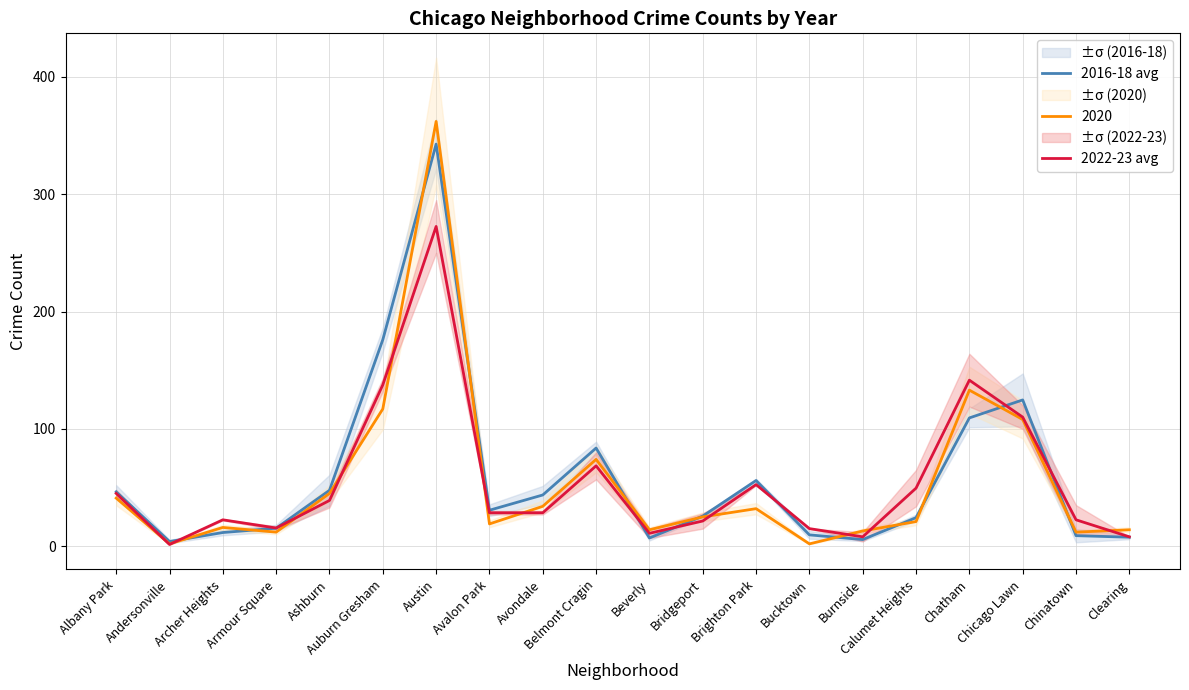

The value of 2022-23 avg at Chicago Lawn is 41.7. True or false?

False